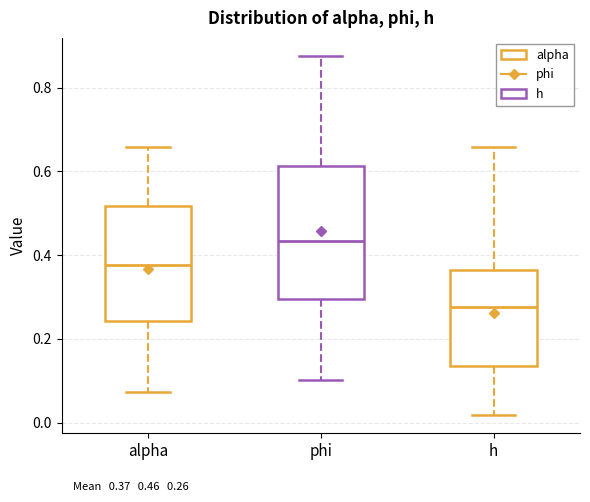

Which box's median line is the lowest?

h